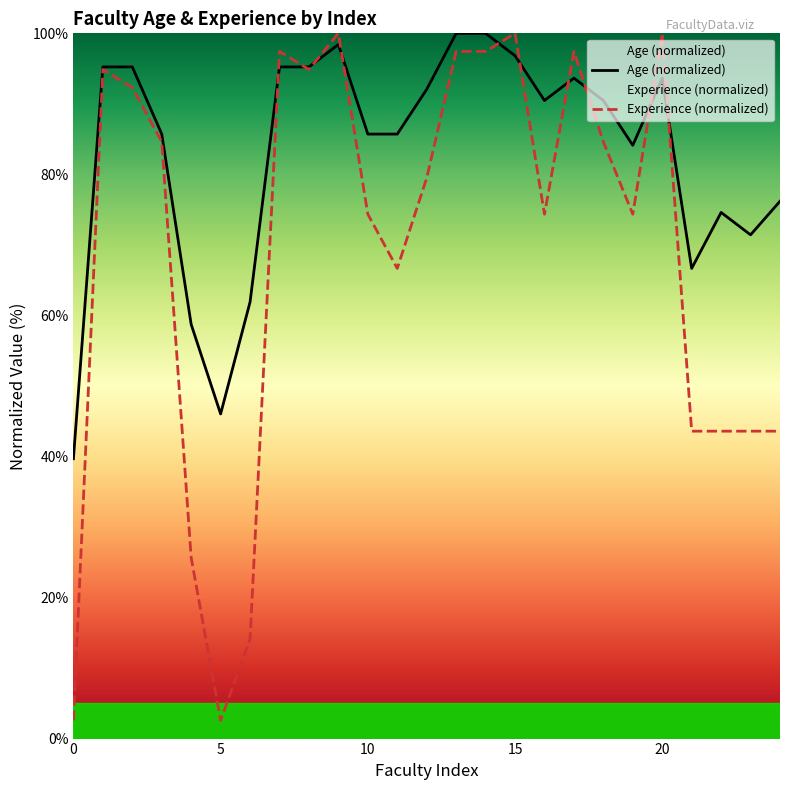

True or false: Age has more than 1 interior local peaks.

True